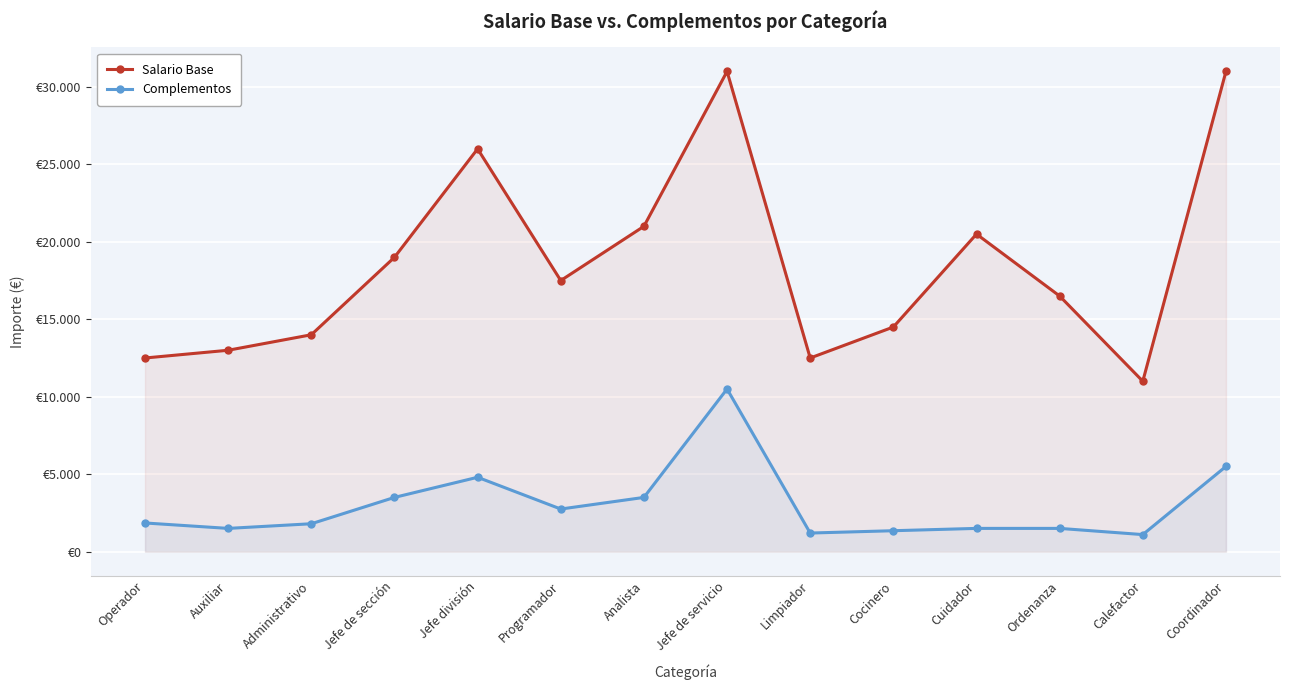

What is the difference between the Salario Base values at Jefe división and Analista?

5000